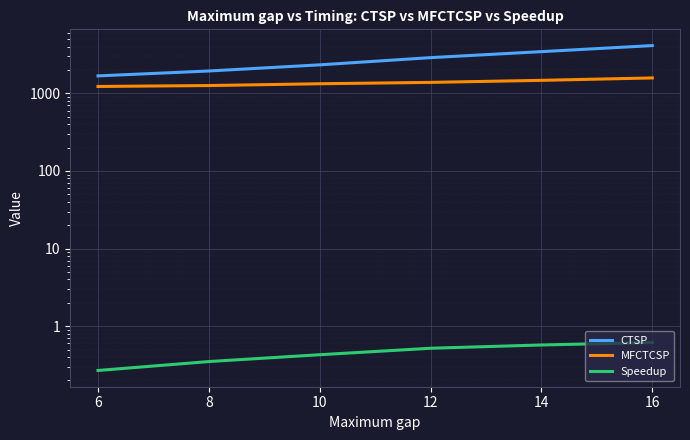

Reading left to right, list all the values displayed in this chart.

CTSP: 1678.4	1941.4	2329.5	2885.4	3447.3	4125.8
MFCTCSP: 1226.9	1260.8	1329.5	1384.6	1471.2	1580.1
Speedup: 0.3	0.4	0.4	0.5	0.6	0.6